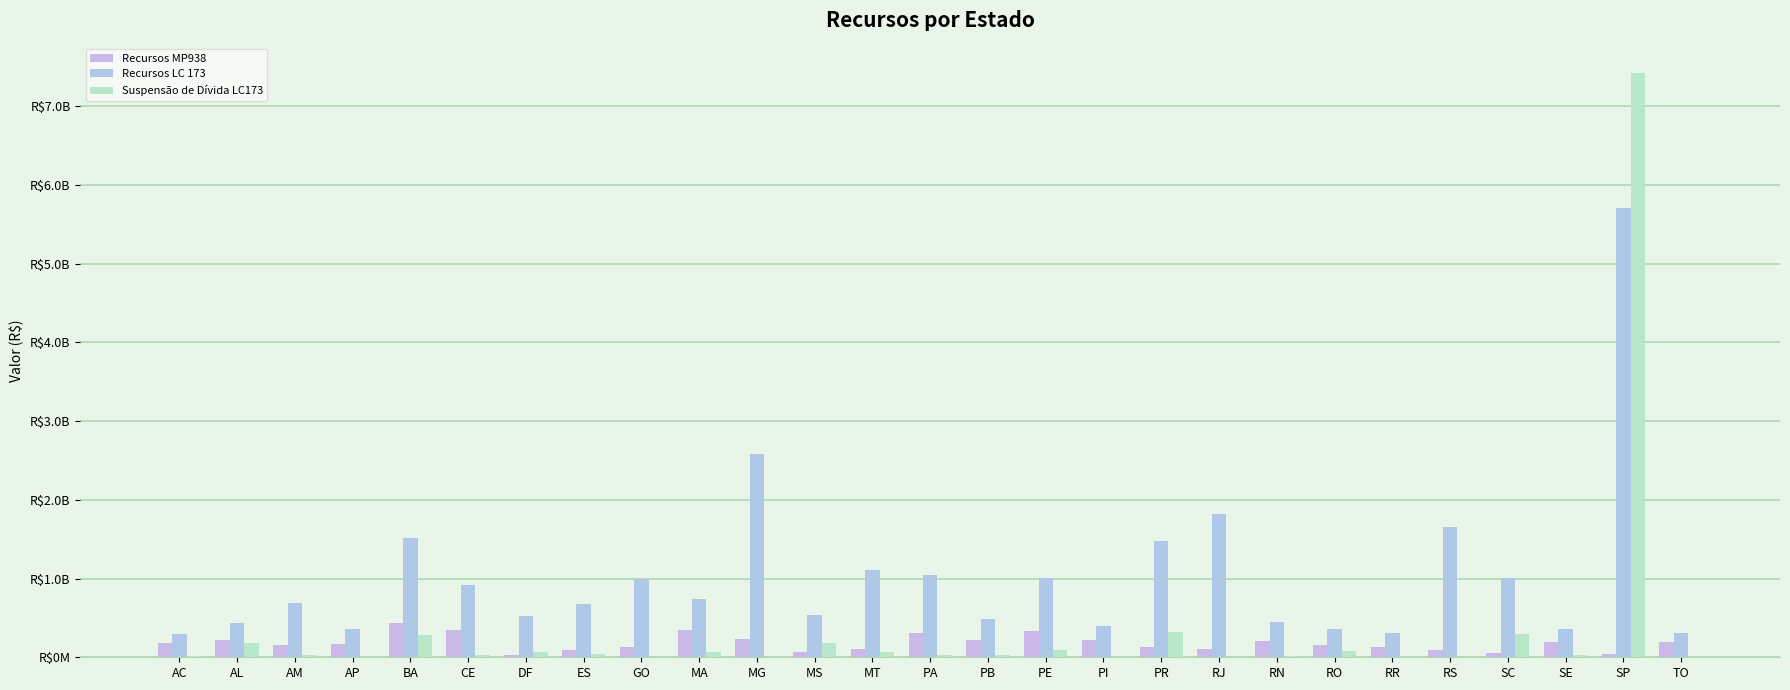

Does the chart contain stacked bars?

No